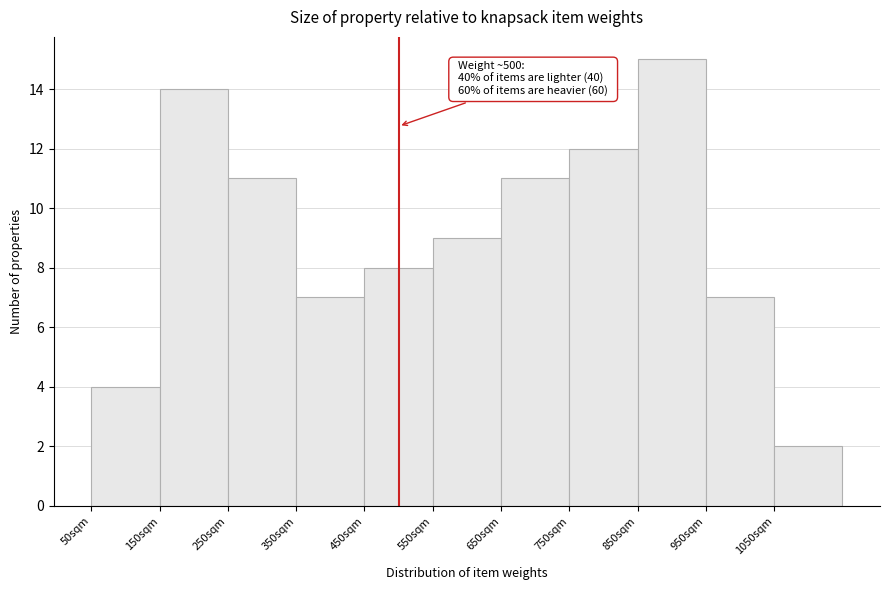

Which range on the x-axis has the tallest bar?

850 to 950